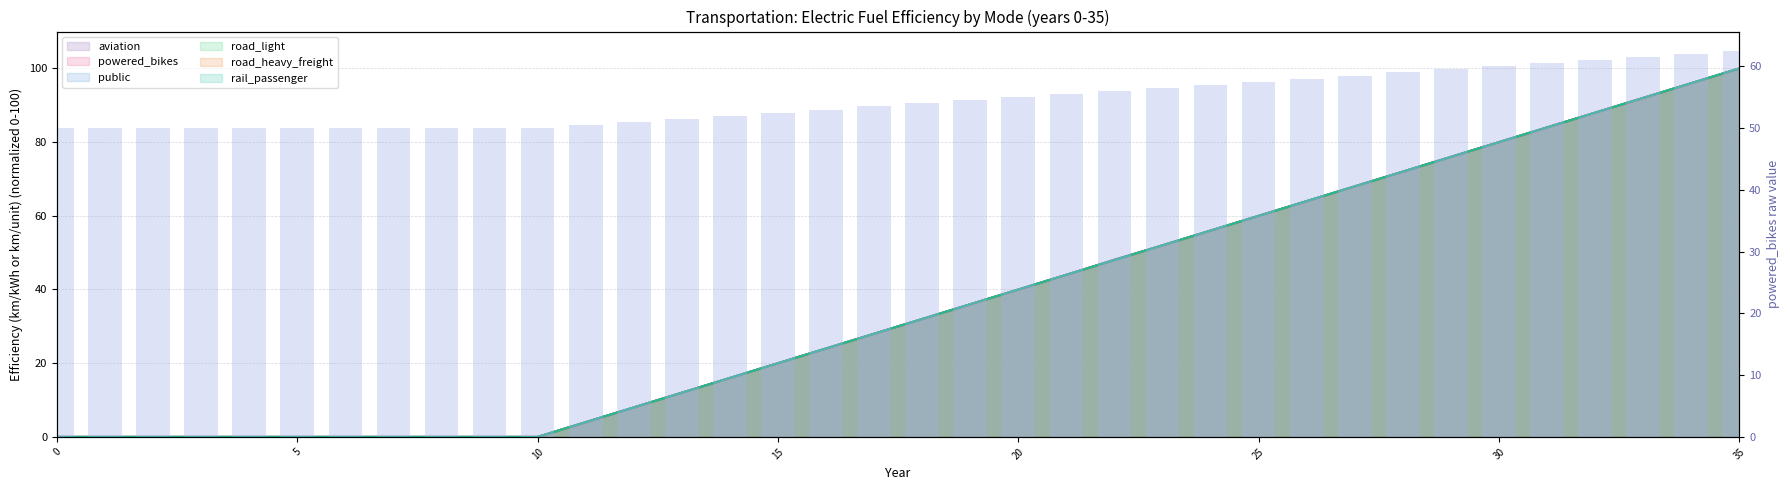

What is the sum of the values at 8 and 27?

108.5